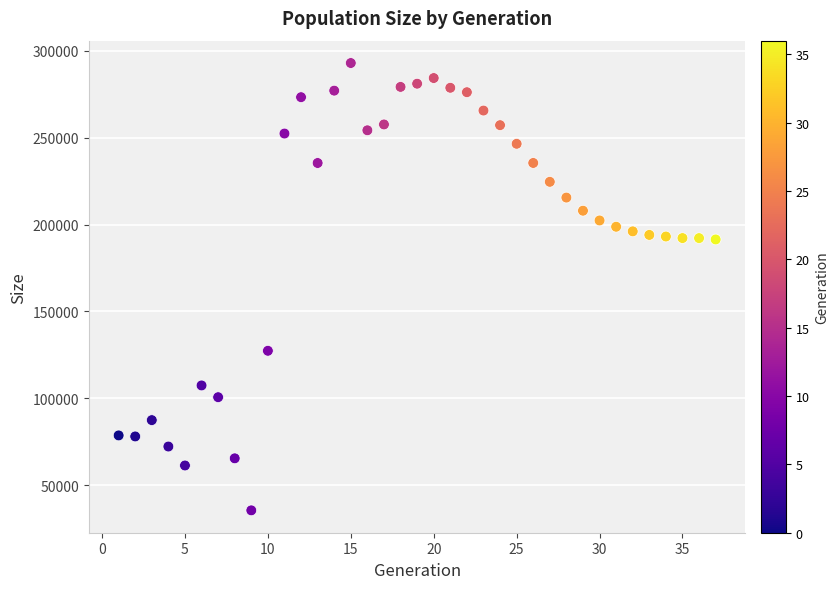

What is the range of X values (max minus min)?

36